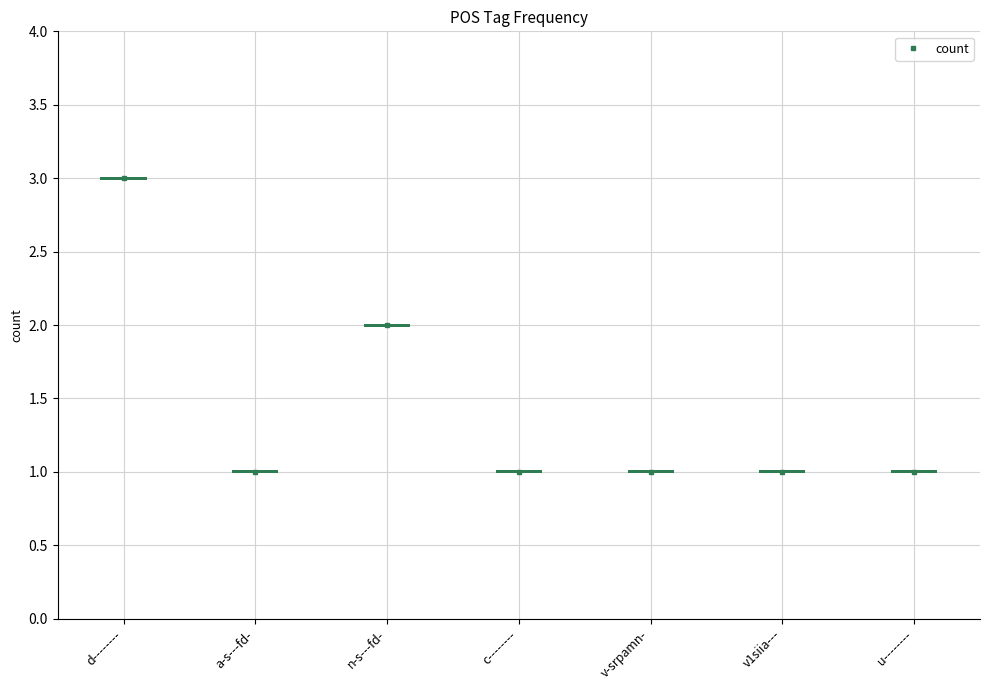

What is the difference between the maximum and minimum values?

2